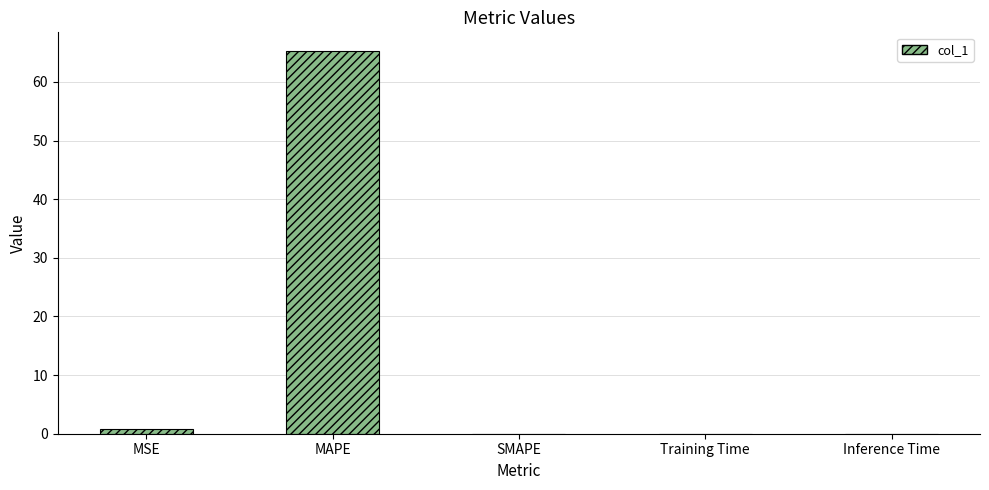

How many data points does each series have?

5